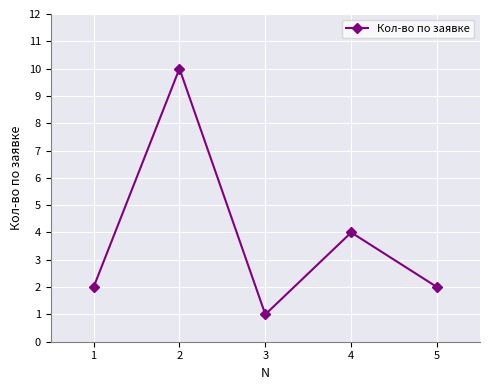

What is the value of the 3rd point from the left?

1